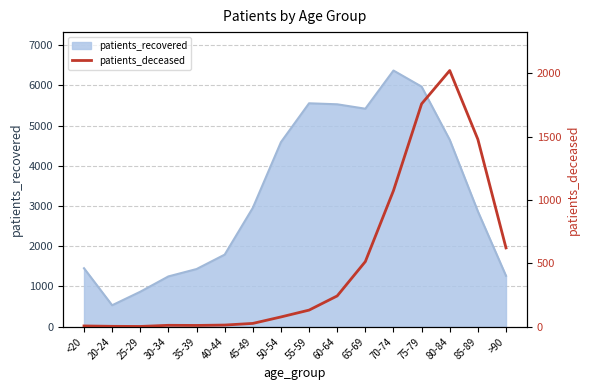

At which label does patients_recovered reach its minimum?

20-24